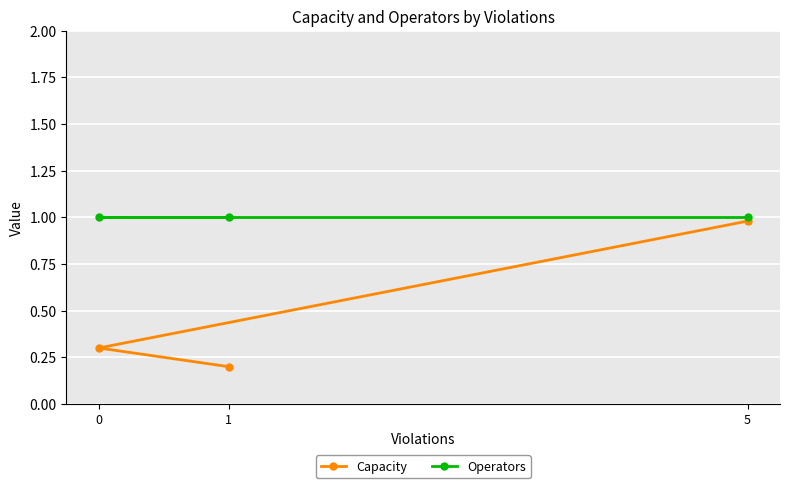

Which series has the widest spread of values?

Capacity